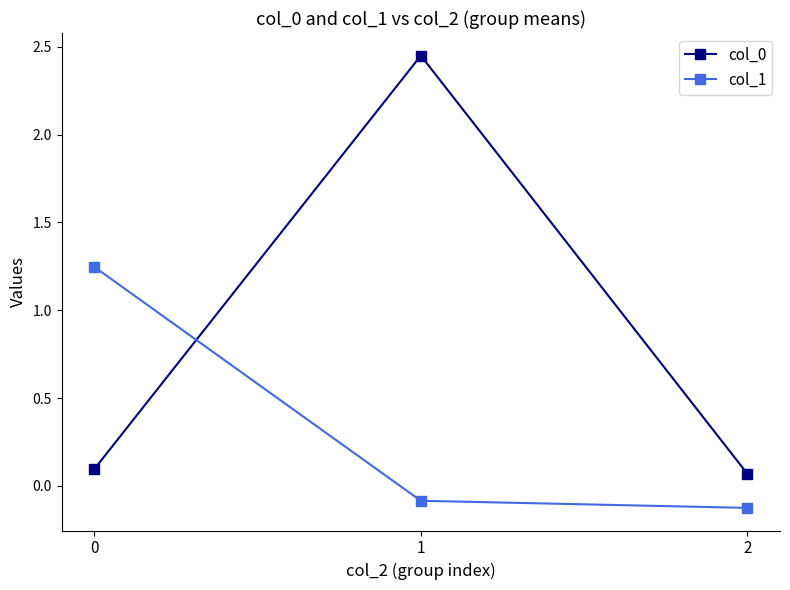

Rank the series by their average value, from highest to lowest.

col_0, col_1